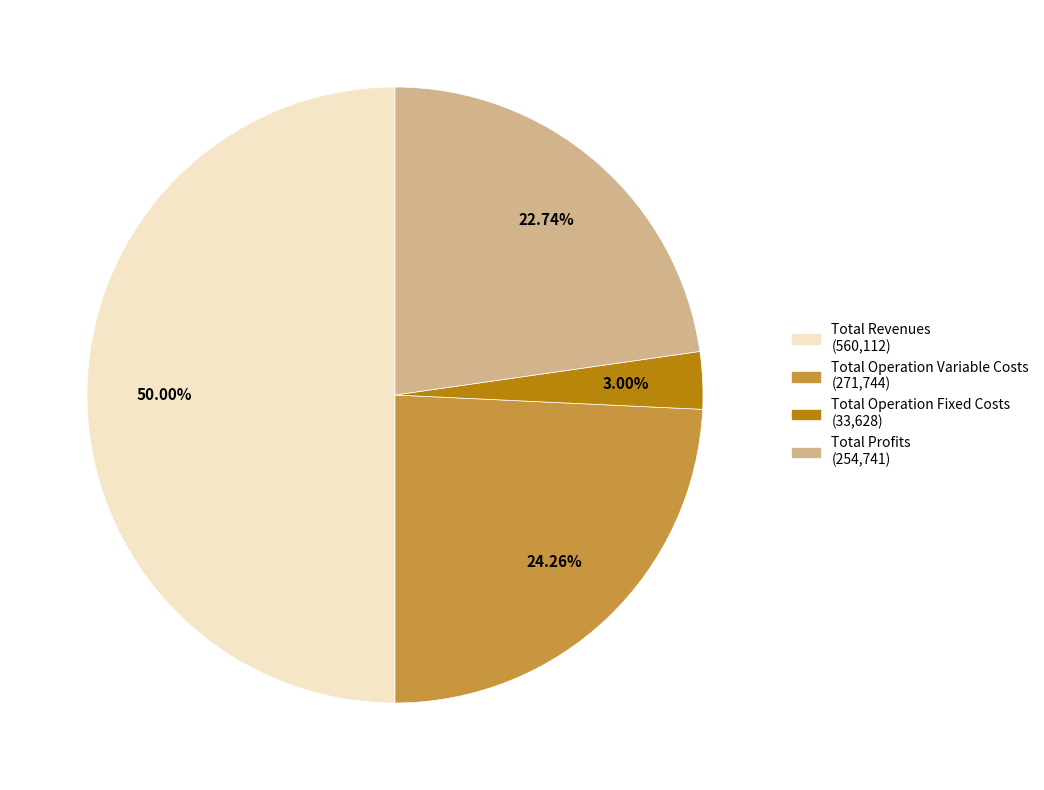

Is there a majority slice in this chart?

No